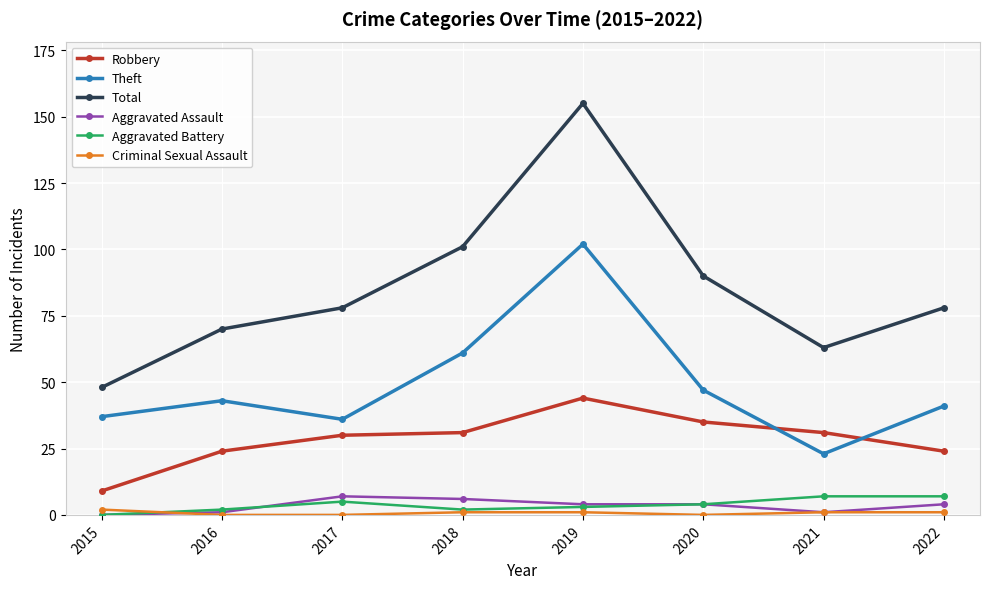

Which series has the largest total across all categories?

Total